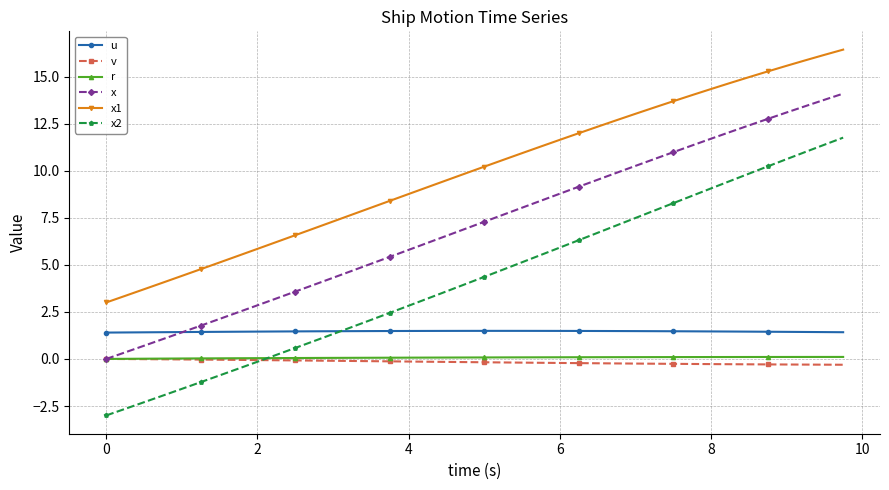

True or false: x2 and x intersect in this chart.

False